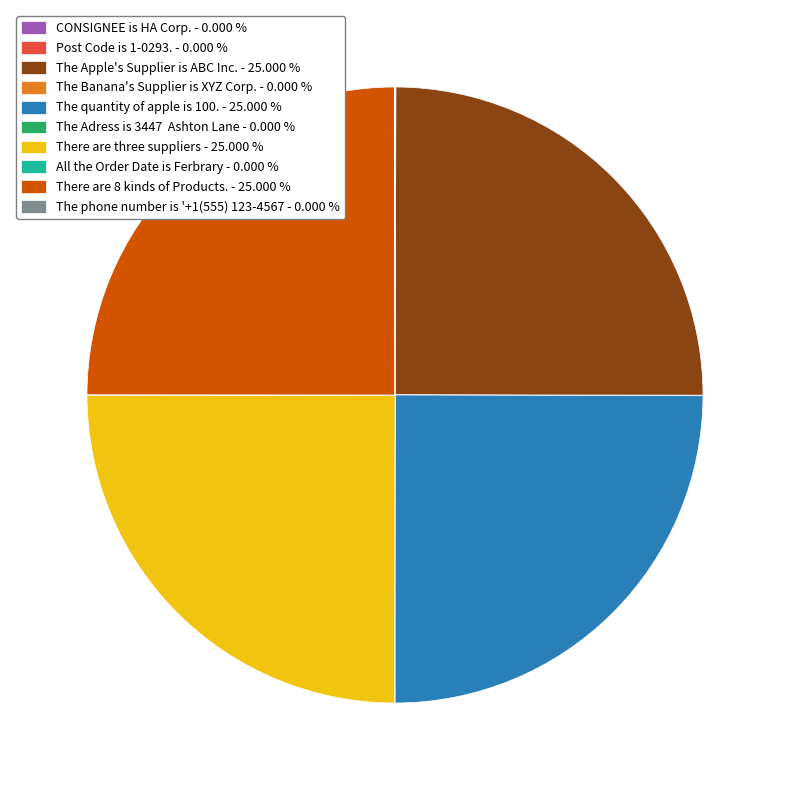

Is there any slice that represents more than half of the pie?

No